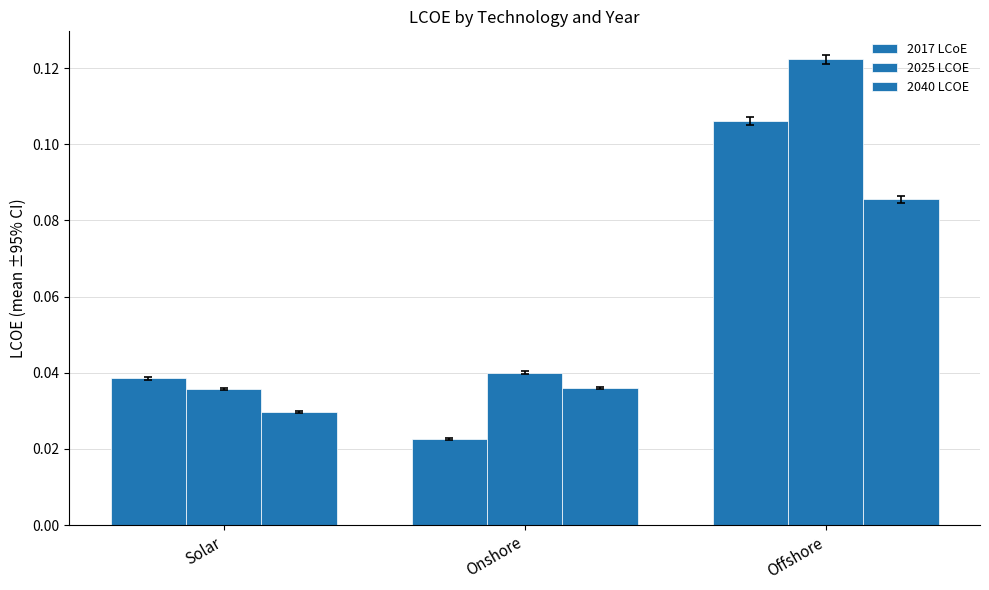

Rank the categories by 2017 LCoE value from lowest to highest.

Onshore, Solar, Offshore